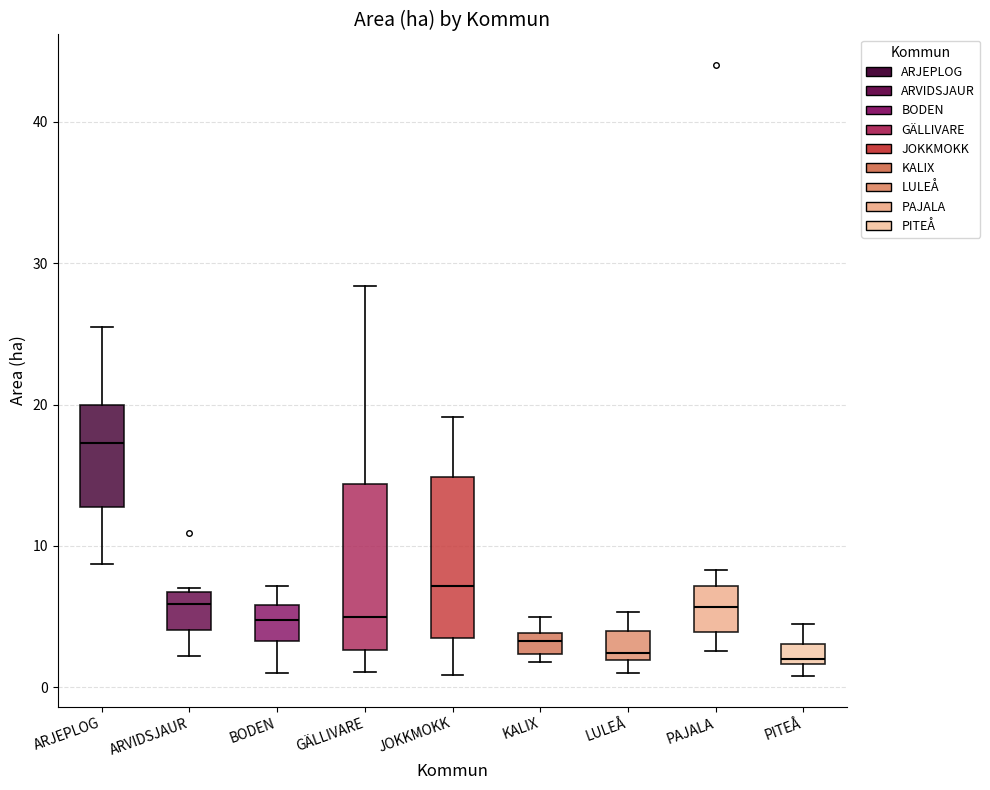

Where does the median line of the box for PAJALA sit on the y-axis? The values are not printed on the chart, so give them approximately, as read against the axis.

6